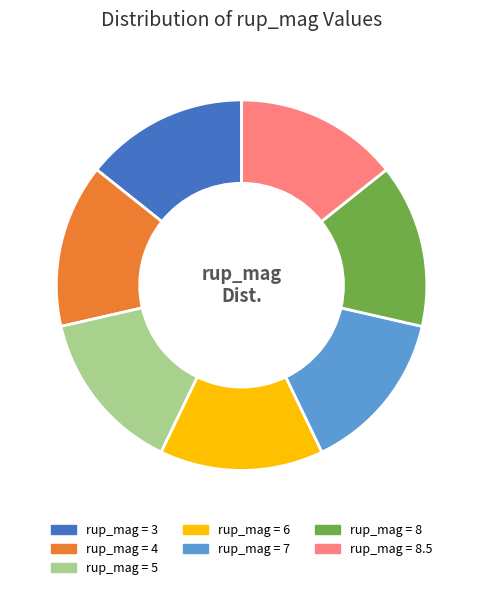

How many slices are in this pie chart?

7